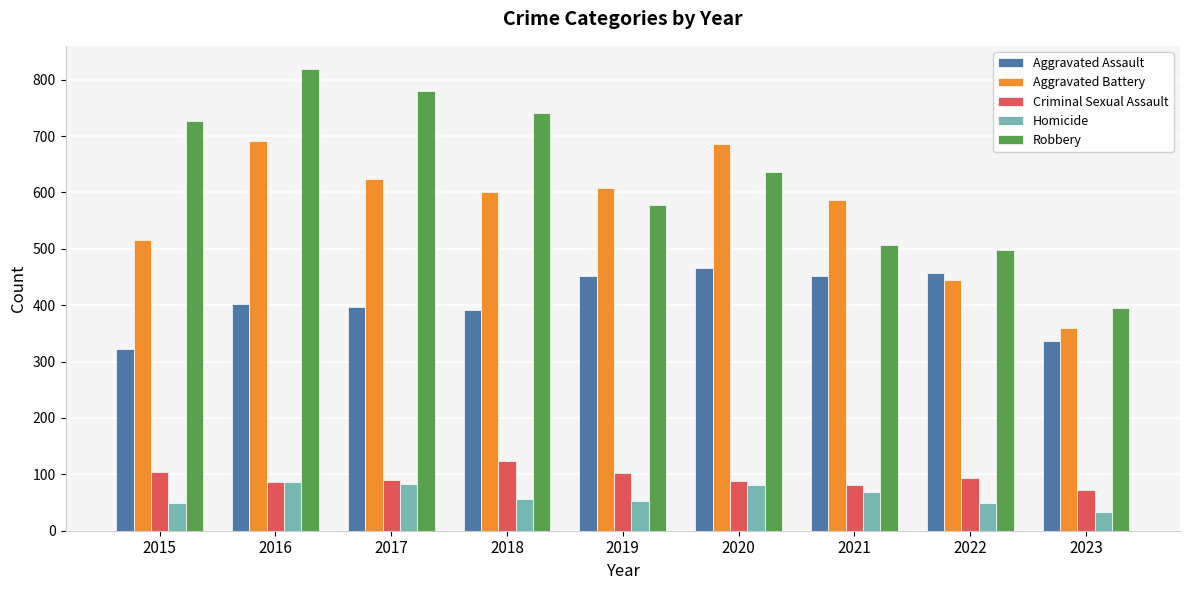

What is the maximum value shown in the chart?

819